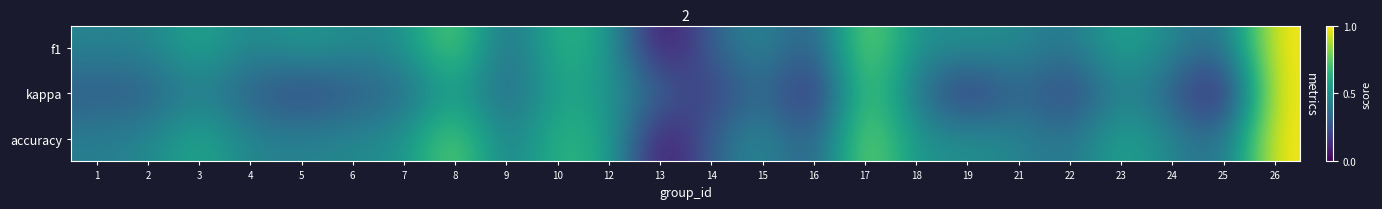

Reading right to left, transcribe all the data shown in this chart.

f1: 26=1.0	25=0.3	24=0.5	23=0.6	22=0.4	21=0.5	19=0.5	18=0.5	17=0.8	16=0.2	15=0.5	14=0.3	13=0.0	12=0.6	10=0.7	9=0.3	8=0.8	7=0.5	6=0.5	5=0.5	4=0.4	3=0.6	2=0.4	1=0.5
kappa: 26=1.0	25=0.0	24=0.3	23=0.5	22=0.2	21=0.4	19=0.1	18=0.4	17=0.8	16=0.1	15=0.4	14=0.1	13=0.3	12=0.5	10=0.6	9=0.3	8=0.6	7=0.3	6=0.3	5=0.2	4=0.3	3=0.4	2=0.3	1=0.3
accuracy: 26=1.0	25=0.3	24=0.5	23=0.6	22=0.4	21=0.5	19=0.5	18=0.5	17=0.8	16=0.2	15=0.5	14=0.3	13=0.0	12=0.6	10=0.7	9=0.4	8=0.8	7=0.5	6=0.5	5=0.4	4=0.4	3=0.6	2=0.5	1=0.4